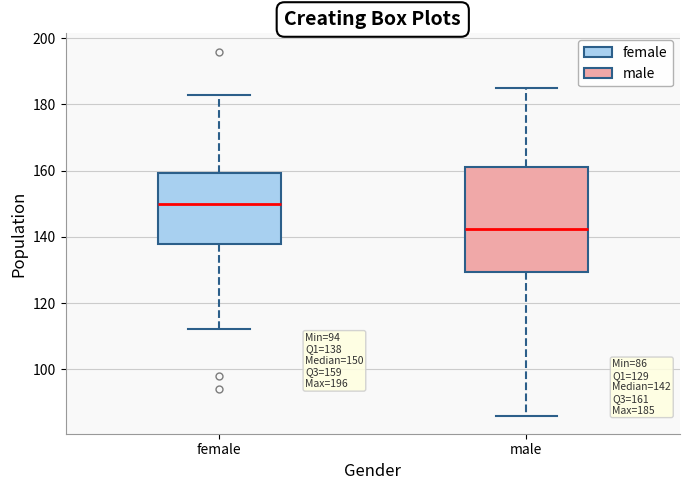

Which box is the tallest, from its lower edge to its upper edge?

male